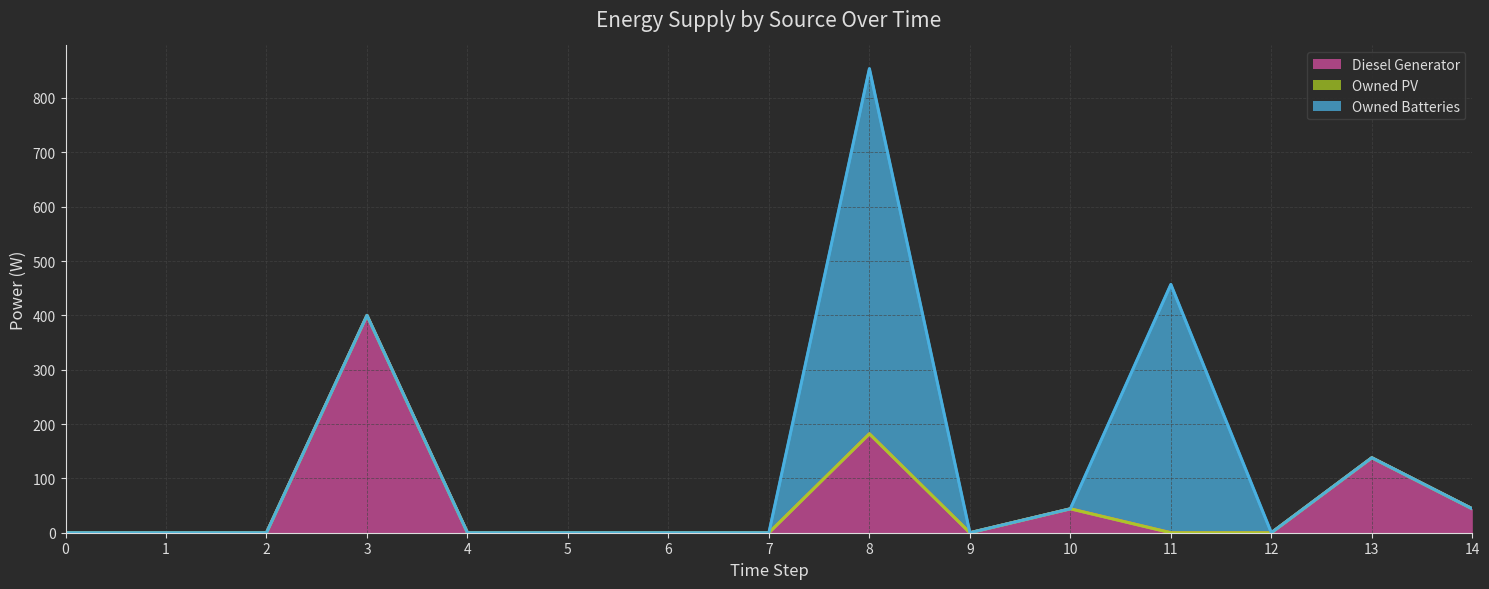

True or false: Owned PV and Owned Batteries cross at least once.

False